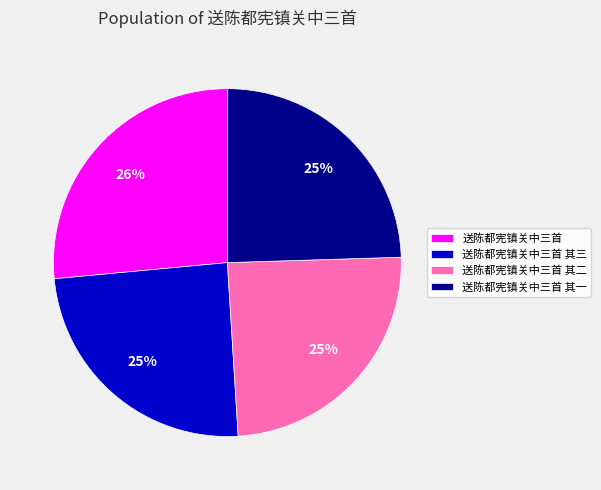

True or false: 送陈都宪镇关中三首 accounts for 41% of the total.

False